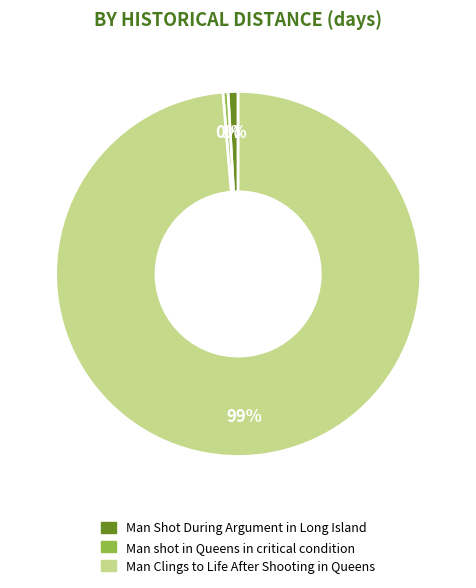

Approximately how many times larger is the value at Man Clings to Life After Shooting in Queens compared to Man shot in Queens in critical condition?

221.0